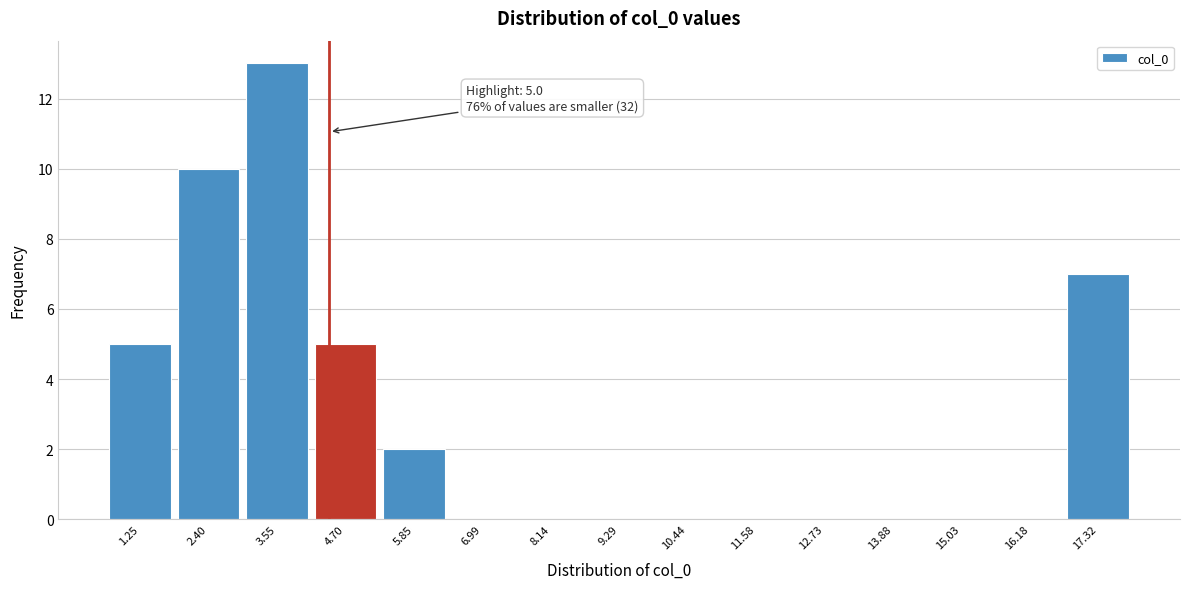

Reading left to right, extract all data points from this chart.

1.25=5	2.40=10	3.55=13	4.70=5	5.85=2	6.99=0	8.14=0	9.29=0	10.44=0	11.58=0	12.73=0	13.88=0	15.03=0	16.18=0	17.32=7